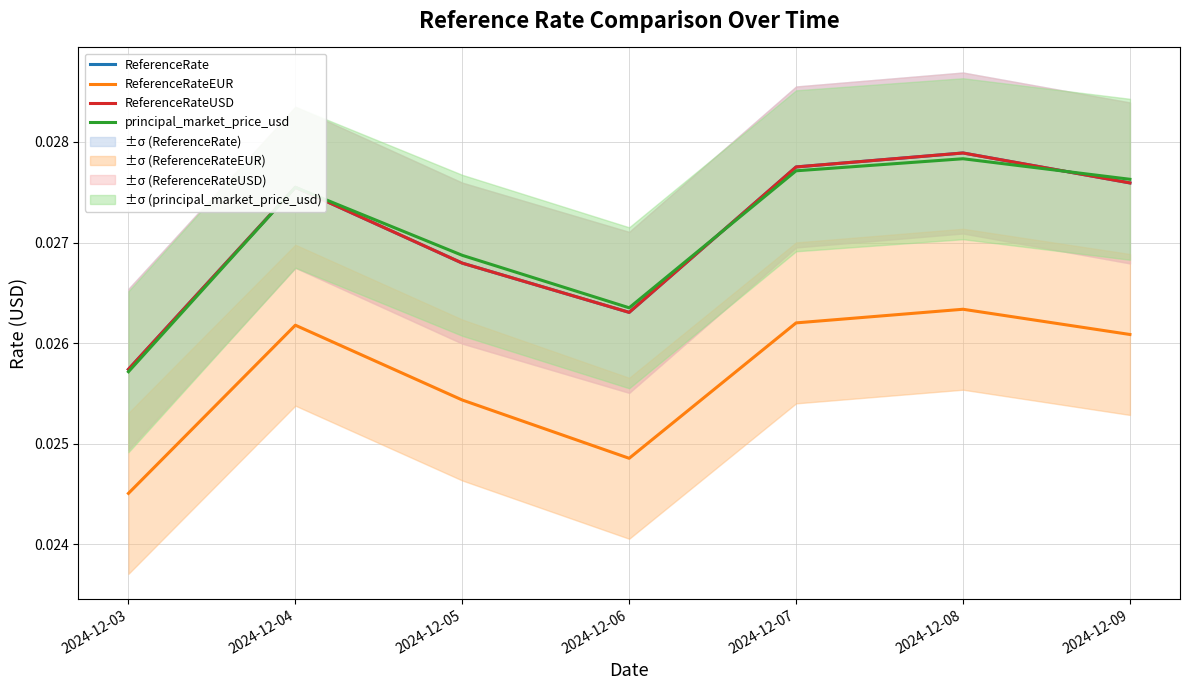

Rank the series at 2024-12-04 from highest to lowest value.

principal_market_price_usd, ReferenceRate, ReferenceRateUSD, ReferenceRateEUR